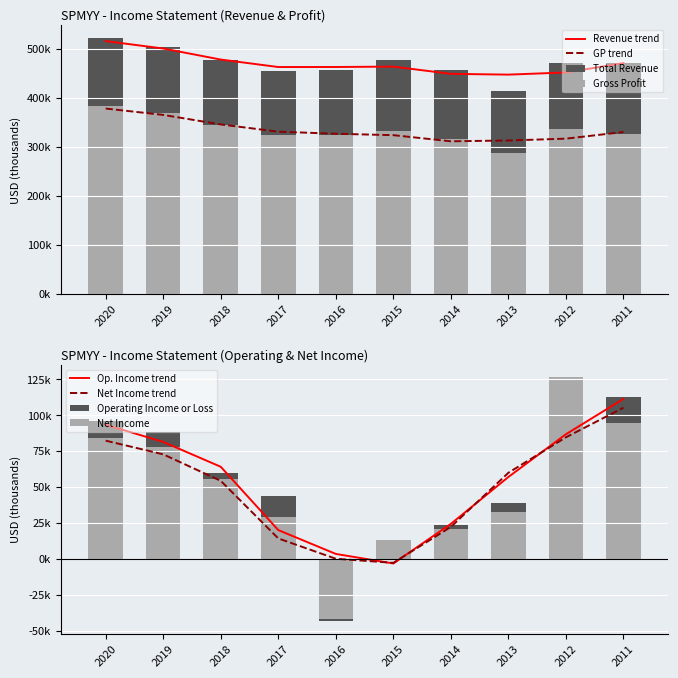

Reading left to right, what are all the values shown in this chart?

Total Revenue: 522400	503600	476900	454800	457900	477100	457200	413500	472400	470500
Gross Profit: 383400	368600	344500	325000	324300	331800	316300	286800	336700	327500
Operating Income or Loss: 95700	88600	59900	43700	-43700	10100	23700	39100	108100	113000
Net Income: 84400	78000	55800	29000	-42300	13300	20500	32700	126500	94600